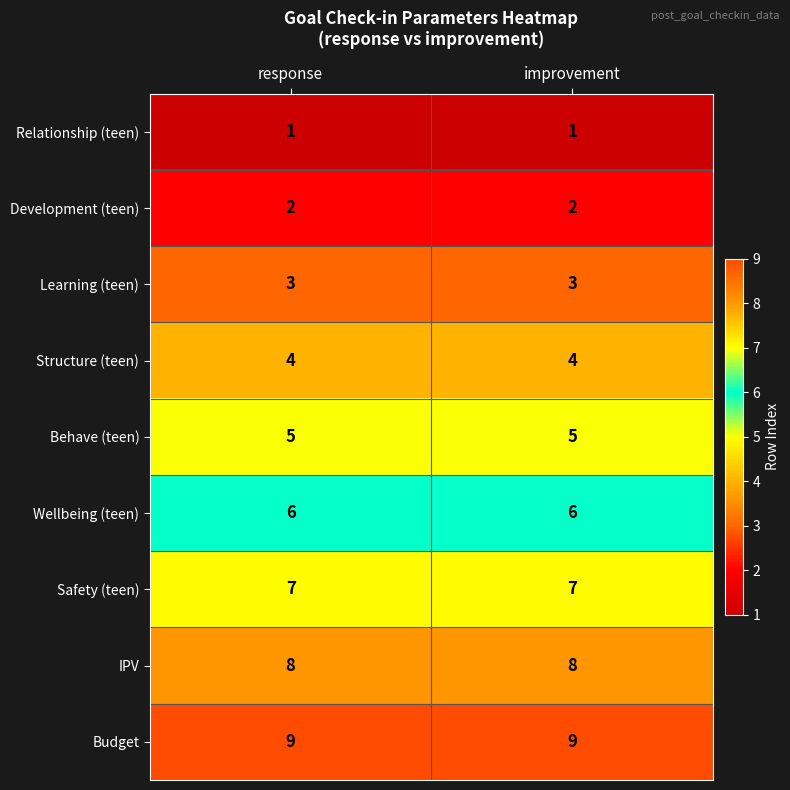

The value of Wellbeing (teen) at response is 6. True or false?

True